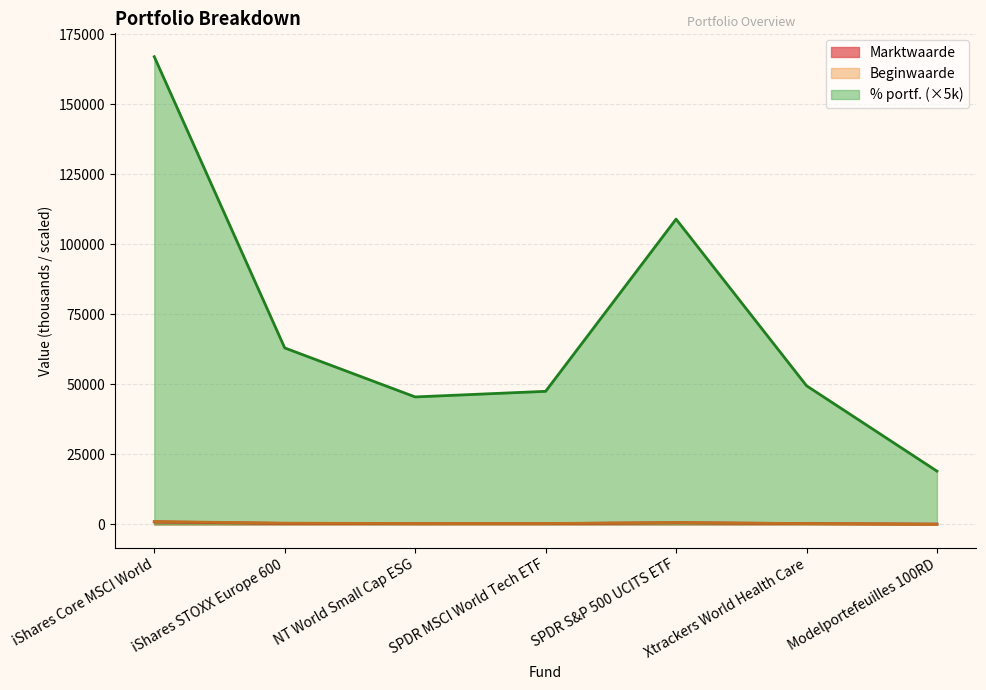

Where is % portf. nearest to the value 93000?

SPDR S&P 500 UCITS ETF